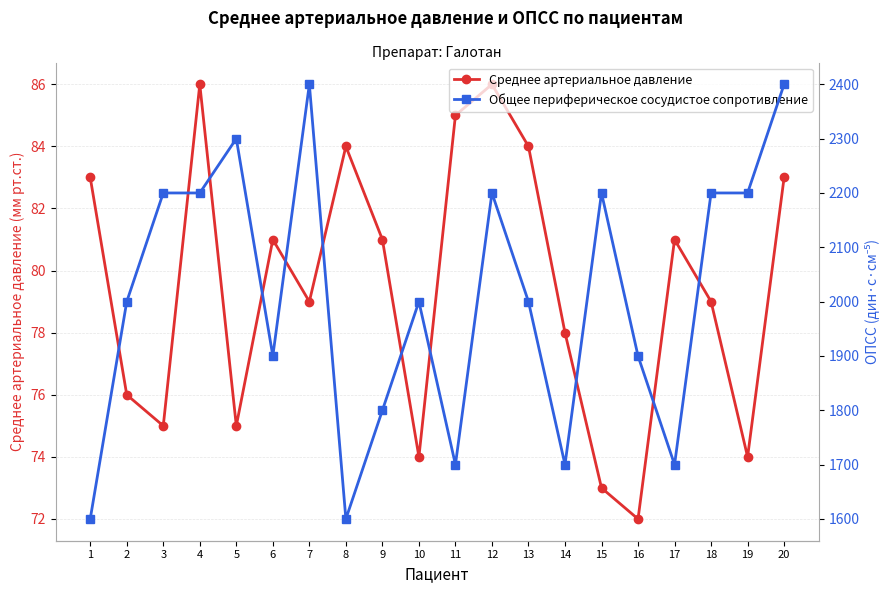

True or false: Среднее артериальное давление and Общее периферическое сосудистое сопротивление cross at least once.

False